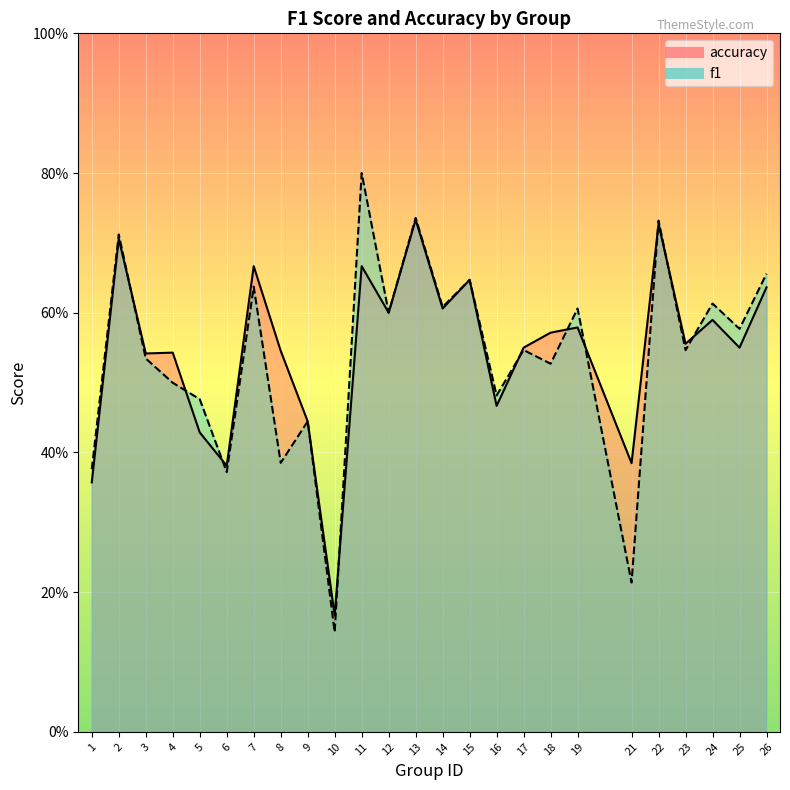

List the labels in order of accuracy value, smallest first.

10, 1, 6, 21, 5, 9, 16, 3, 4, 8, 17, 25, 23, 18, 19, 24, 12, 14, 26, 15, 7, 11, 2, 22, 13